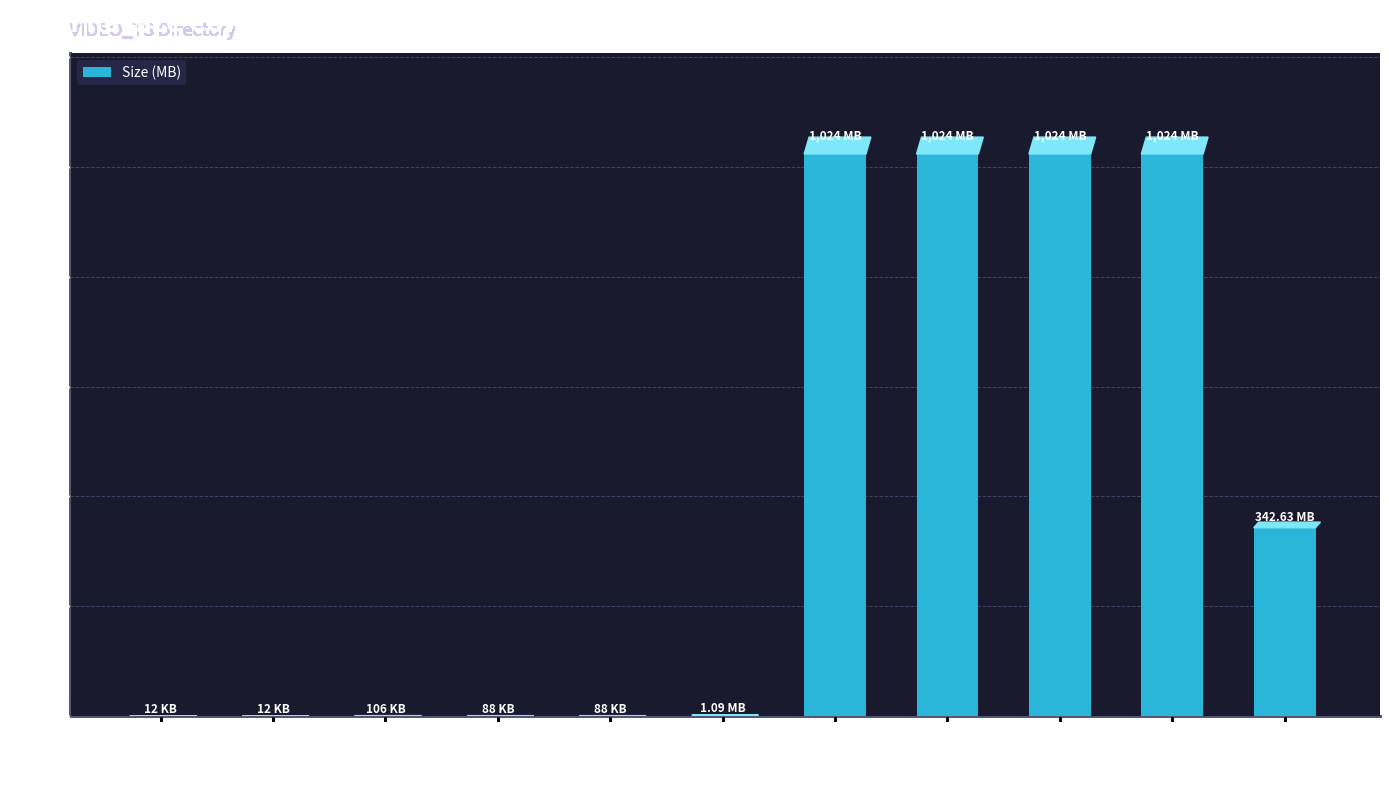

What is the change in value from VIDEO_TS.BUP to VTS_01_0.VOB?

+1.1